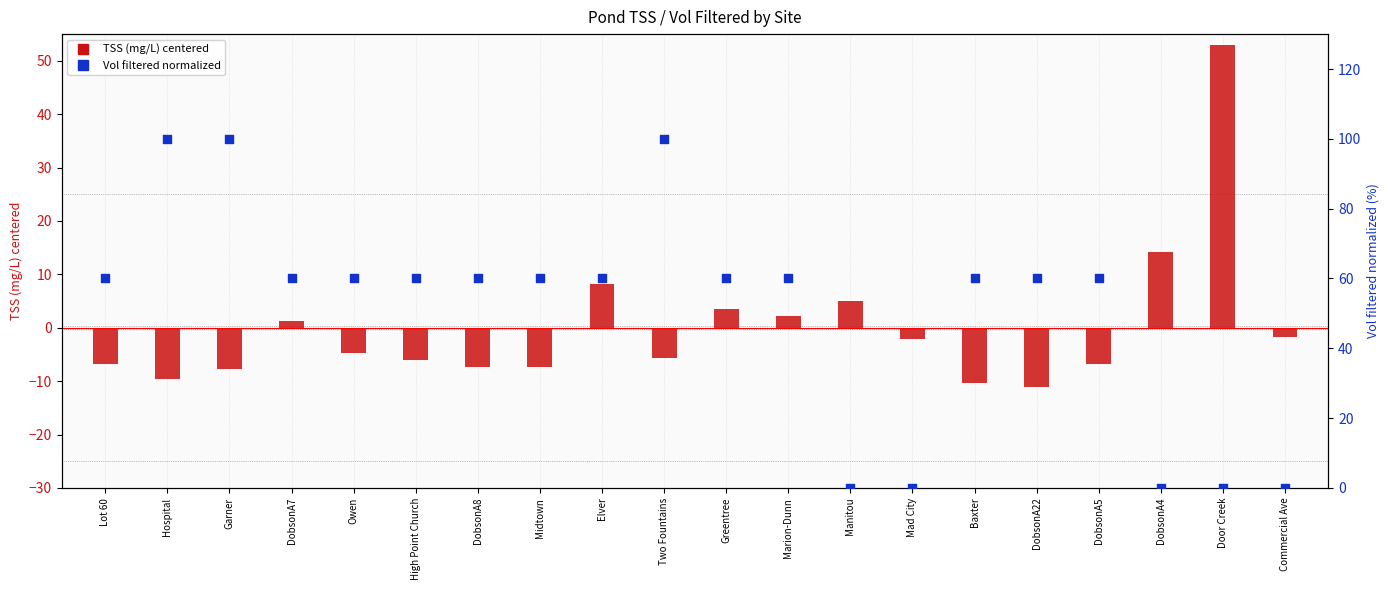

Which series reaches the minimum Y coordinate?

TSS (mg/L) centered